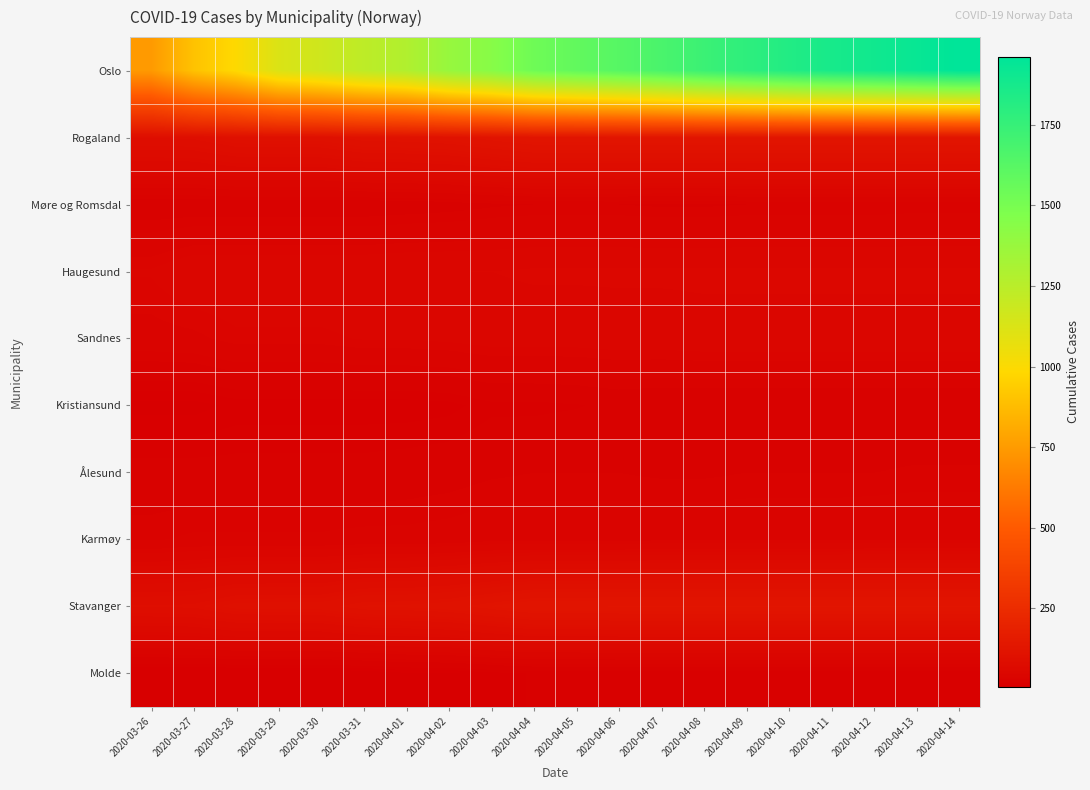

What is the total value across all series at 2020-04-09?

2242